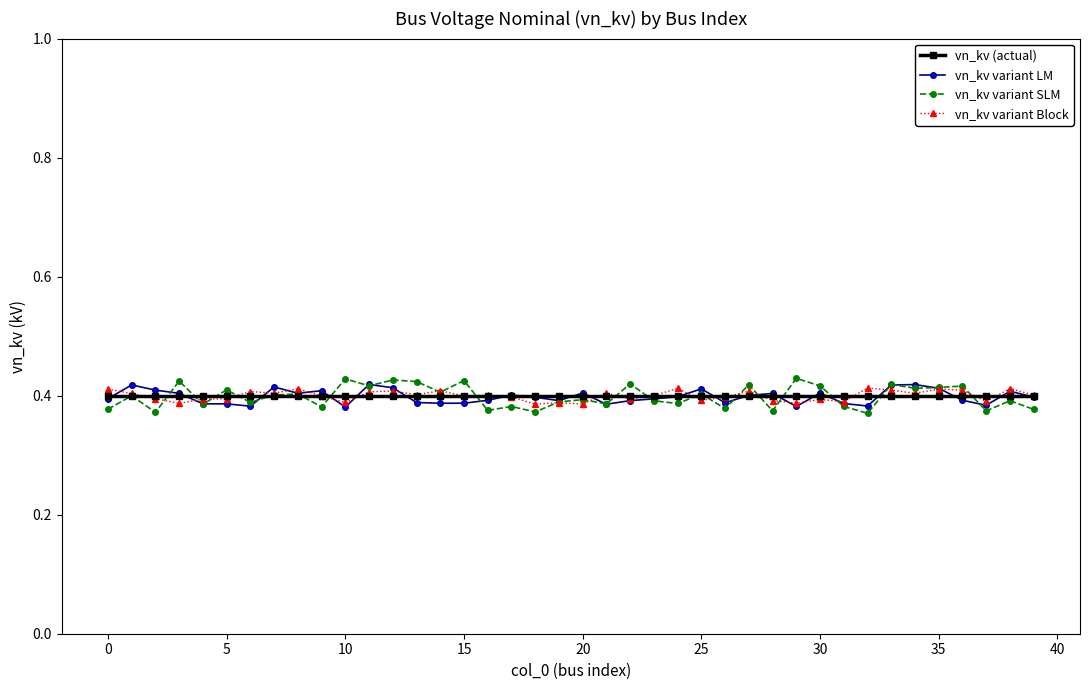

Which series has the largest range (max minus min)?

vn_kv variant SLM